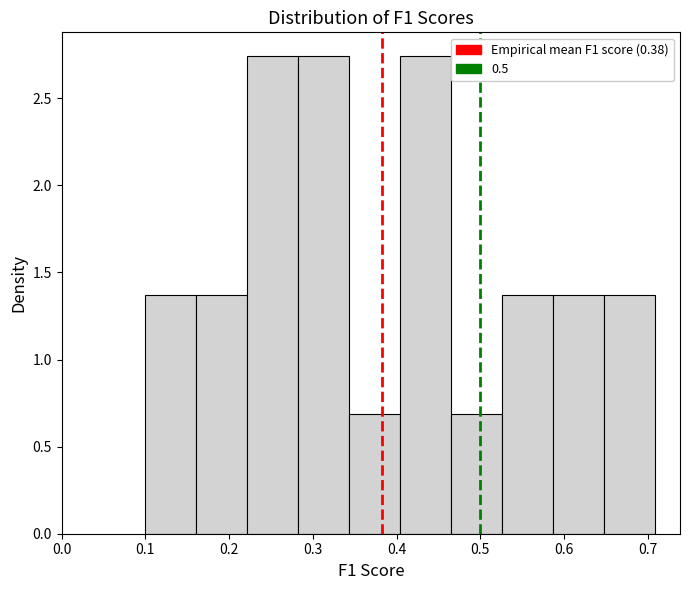

What is the height of the bar covering 0.65 to 0.71 on the x-axis? Neither the bar edges nor the heights are printed on the chart, so give them approximately, as read against the axes.

1.35